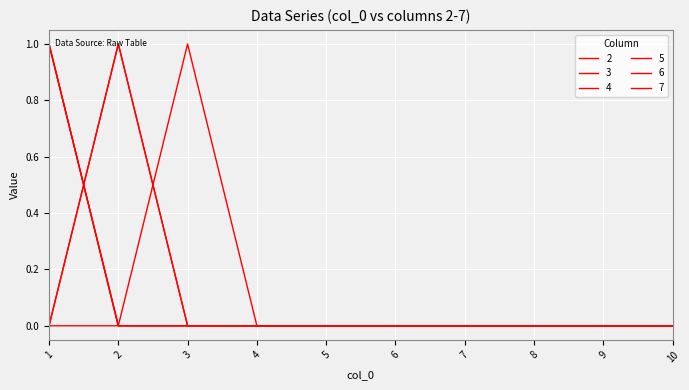

Is this an area chart (filled region under the line)?

No